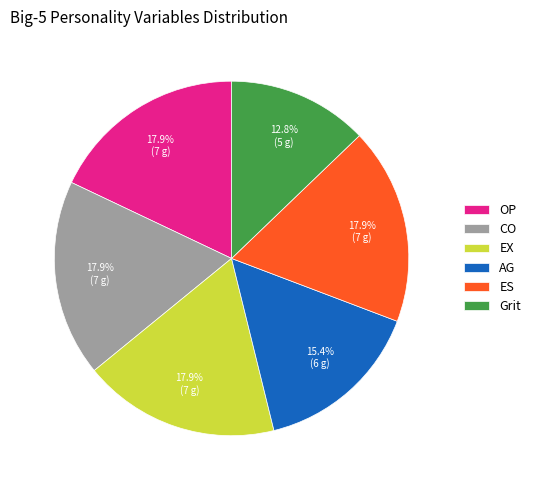

What percentage is NOT represented by Grit?

87.2%